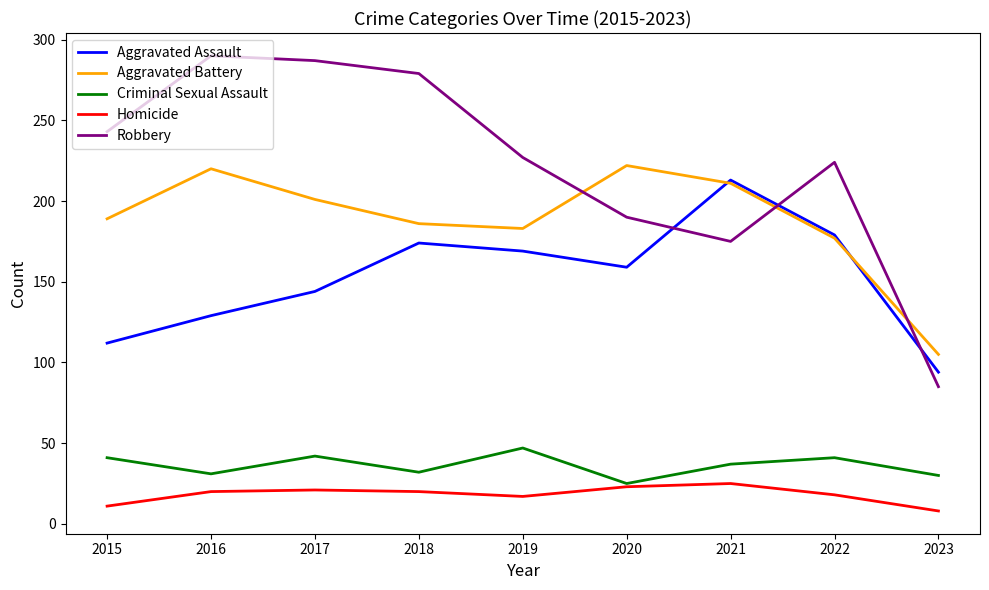

In Homicide, how many points are lower than both neighbors (excluding endpoints)?

1